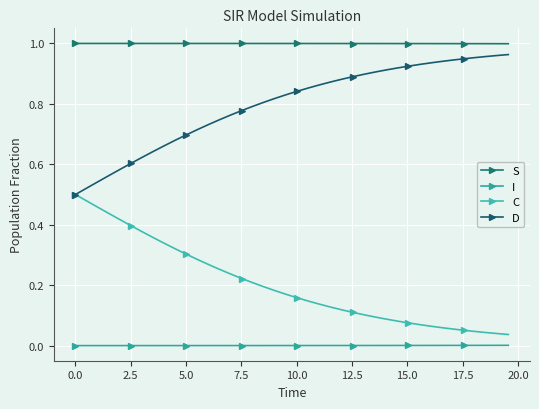

What is the average value of the C series?

0.2